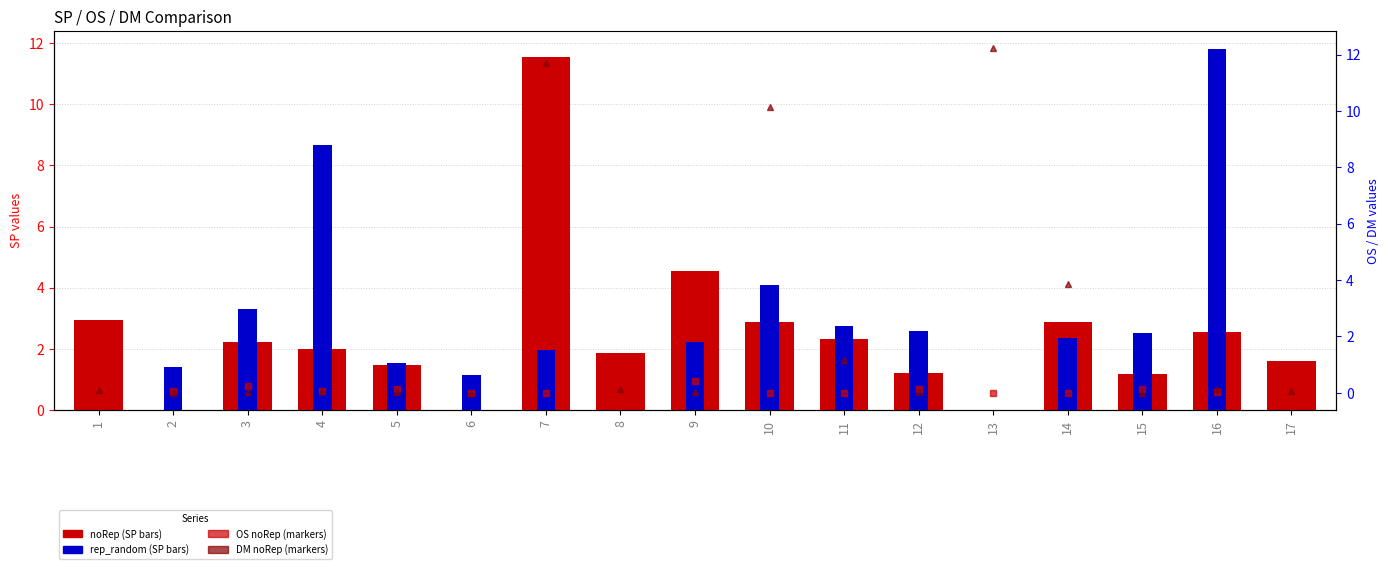

Count the number of data series in this chart.

4